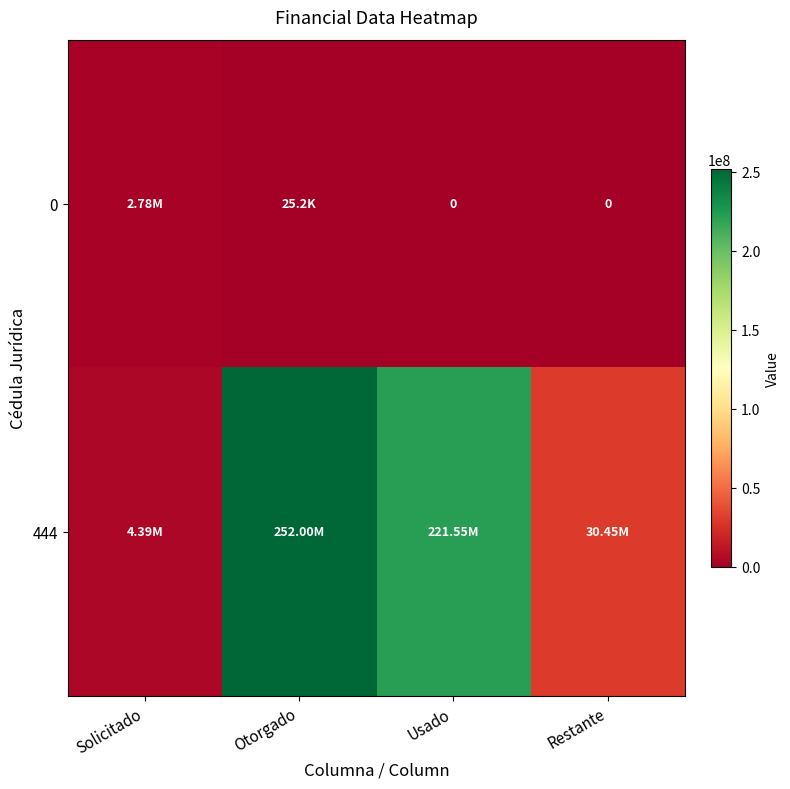

What is the average value of the 444 series?

127096831.8